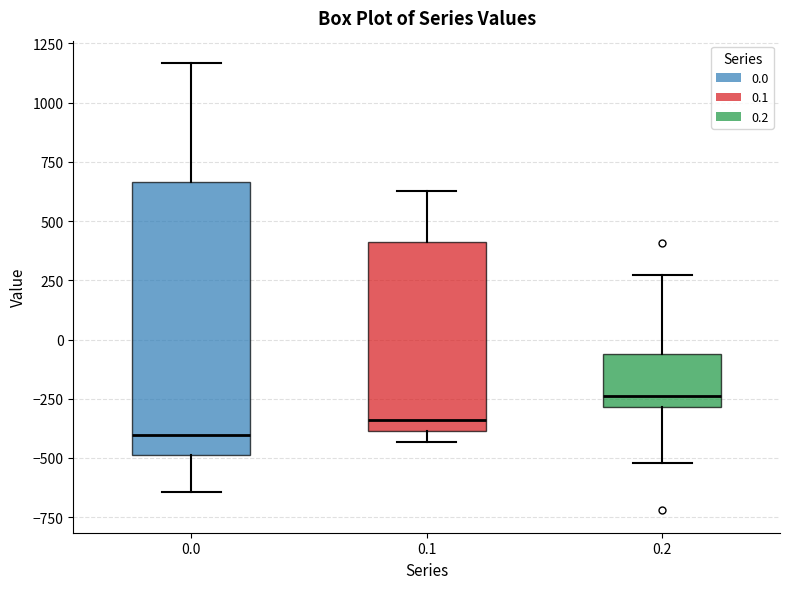

Comparing the boxes themselves (not the whiskers), which one is the tallest?

0.0